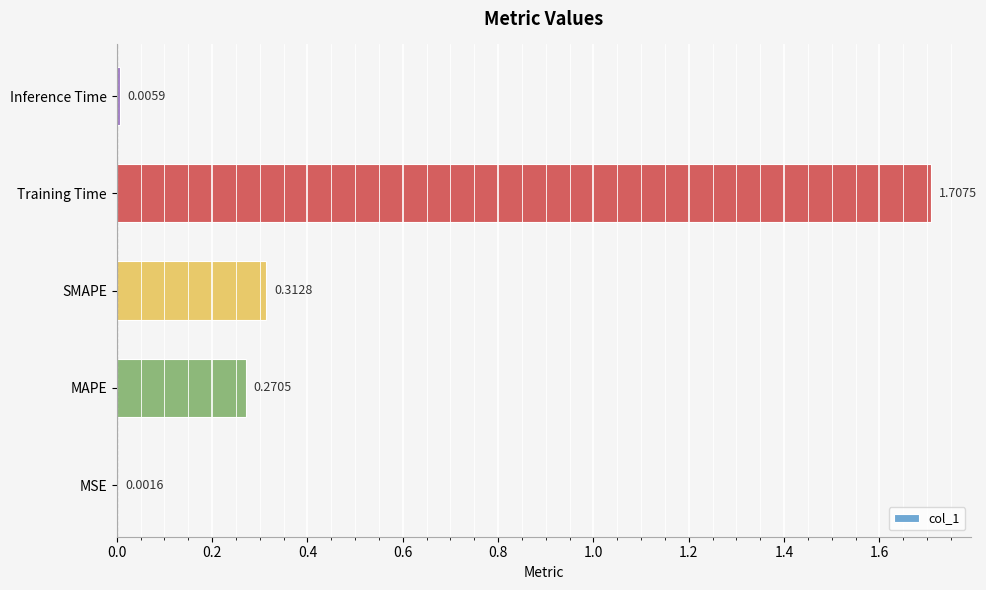

What is the average value?

0.5